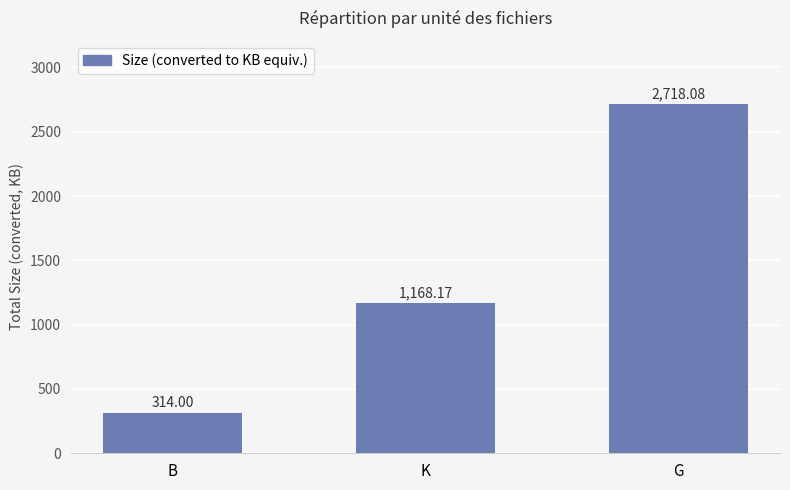

At which category does the chart reach its minimum across all series?

B